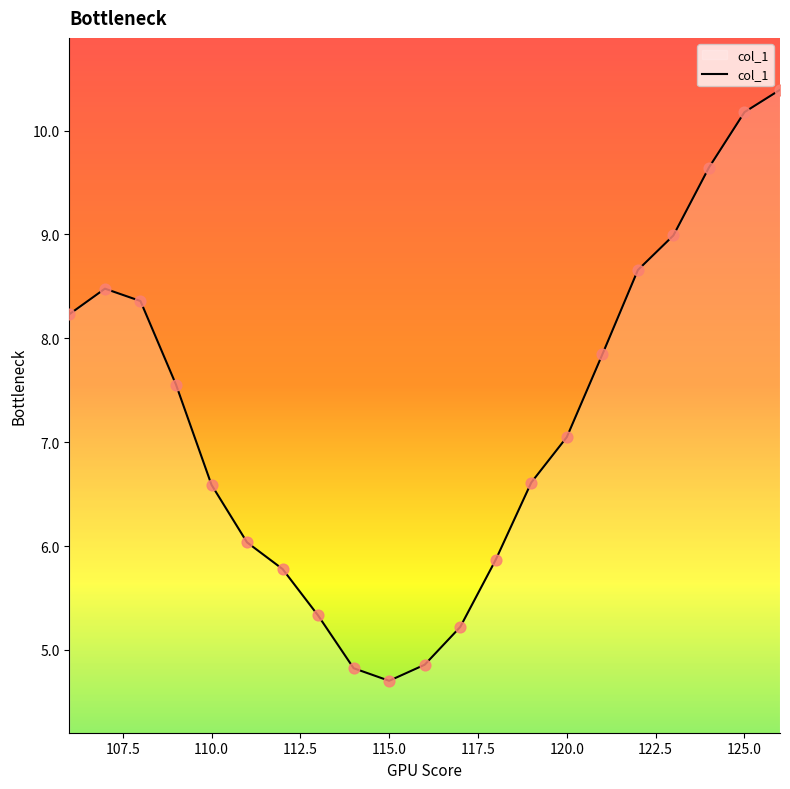

What is the difference between the maximum and minimum values?

5.7